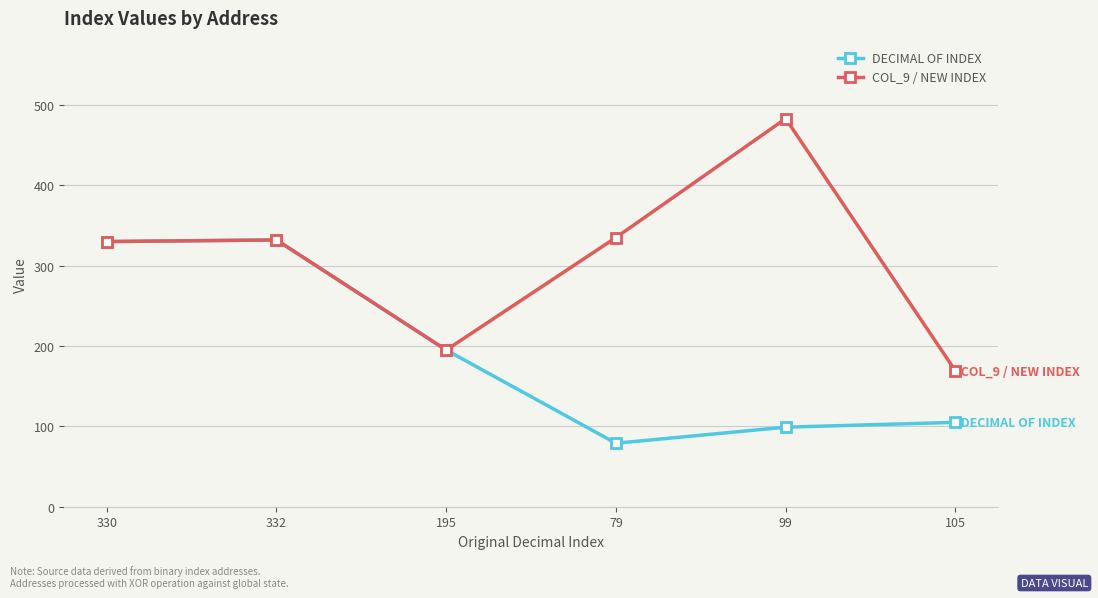

The value of COL_9 / NEW INDEX at 332 is 100. True or false?

False